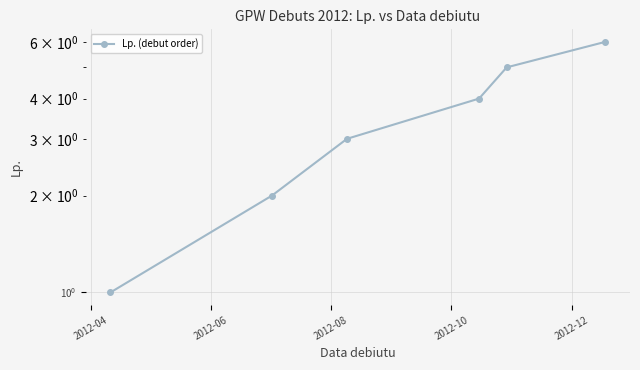

What is the label of the 4th point from the left?

2012-10